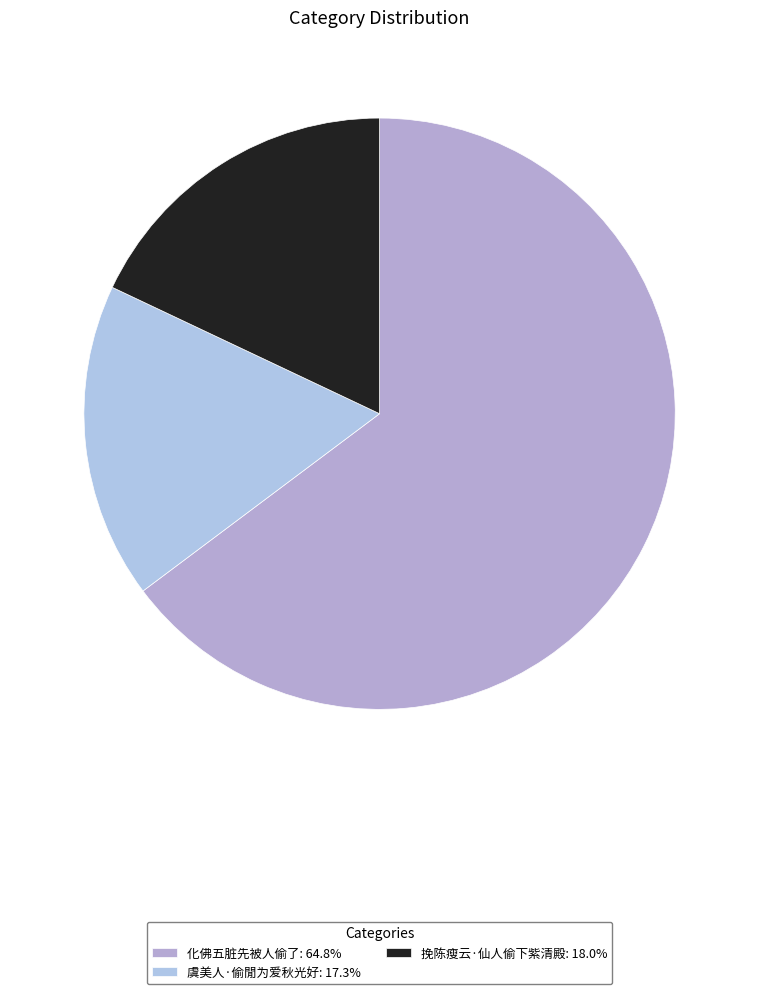

What is the majority slice?

化佛五脏先被人偷了